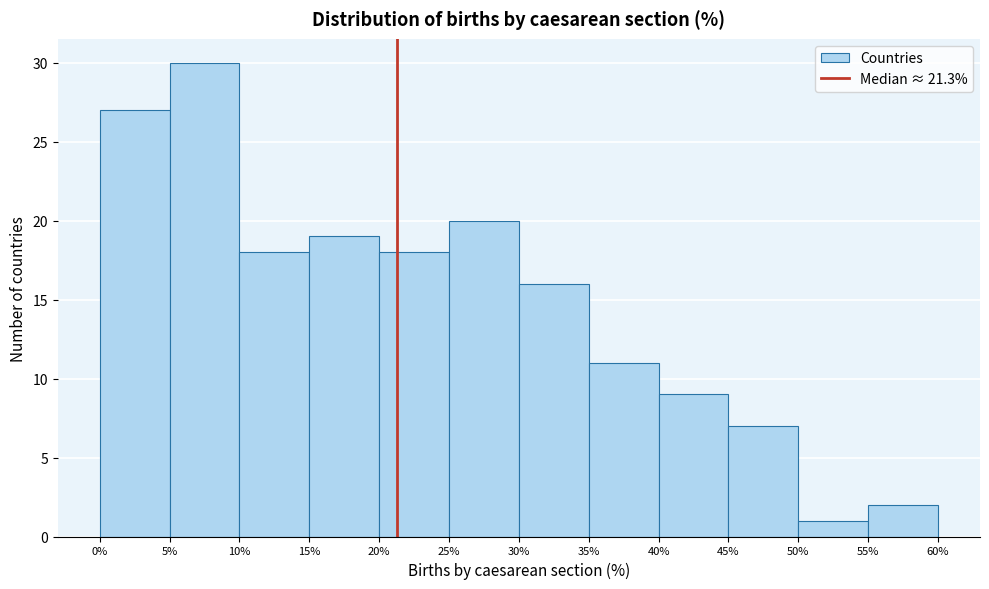

Reading left to right, transcribe this chart: for each bar, give the range it covers on the x-axis and its height. The values are not printed on the chart, so give them approximately, as read against the axis.

0% to 5%: 27
5% to 10%: 30
10% to 15%: 18
15% to 20%: 19
20% to 25%: 18
25% to 30%: 20
30% to 35%: 16
35% to 40%: 11
40% to 45%: 9
45% to 50%: 7
50% to 55%: 1
55% to 60%: 2